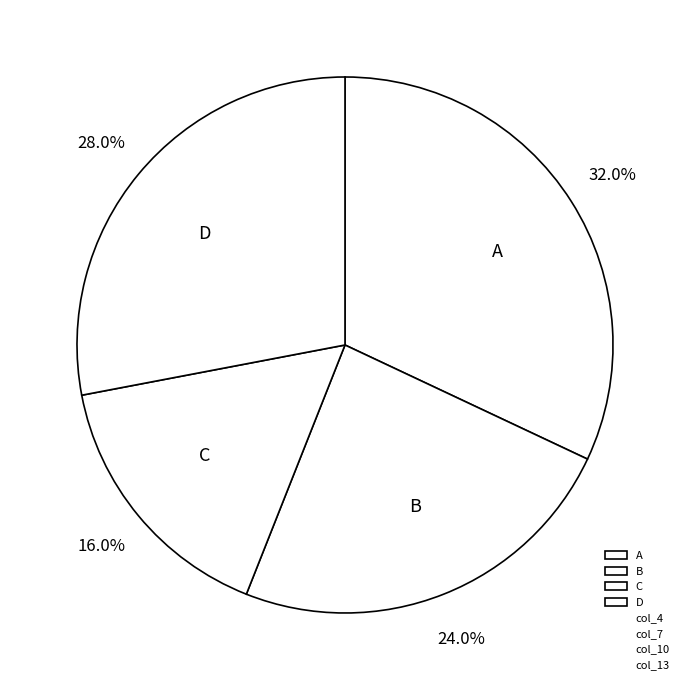

What percentage is NOT represented by B?

76.0%